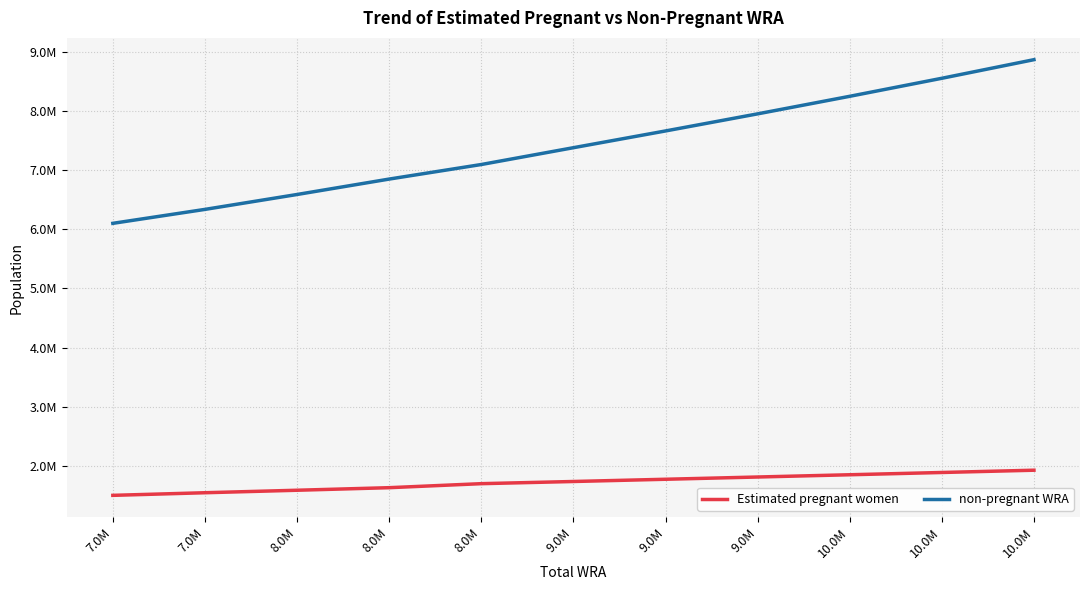

What is the total value across all series at 9.0M?

9114000.0